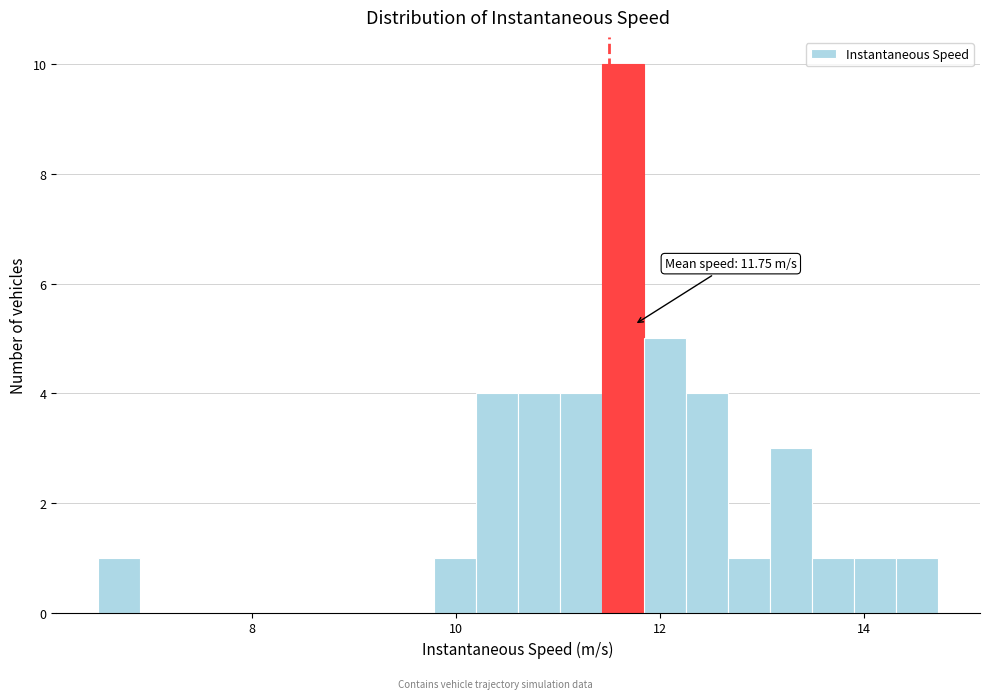

Read against the x-axis, roughly where is the centre of the tallest bar?

11.6